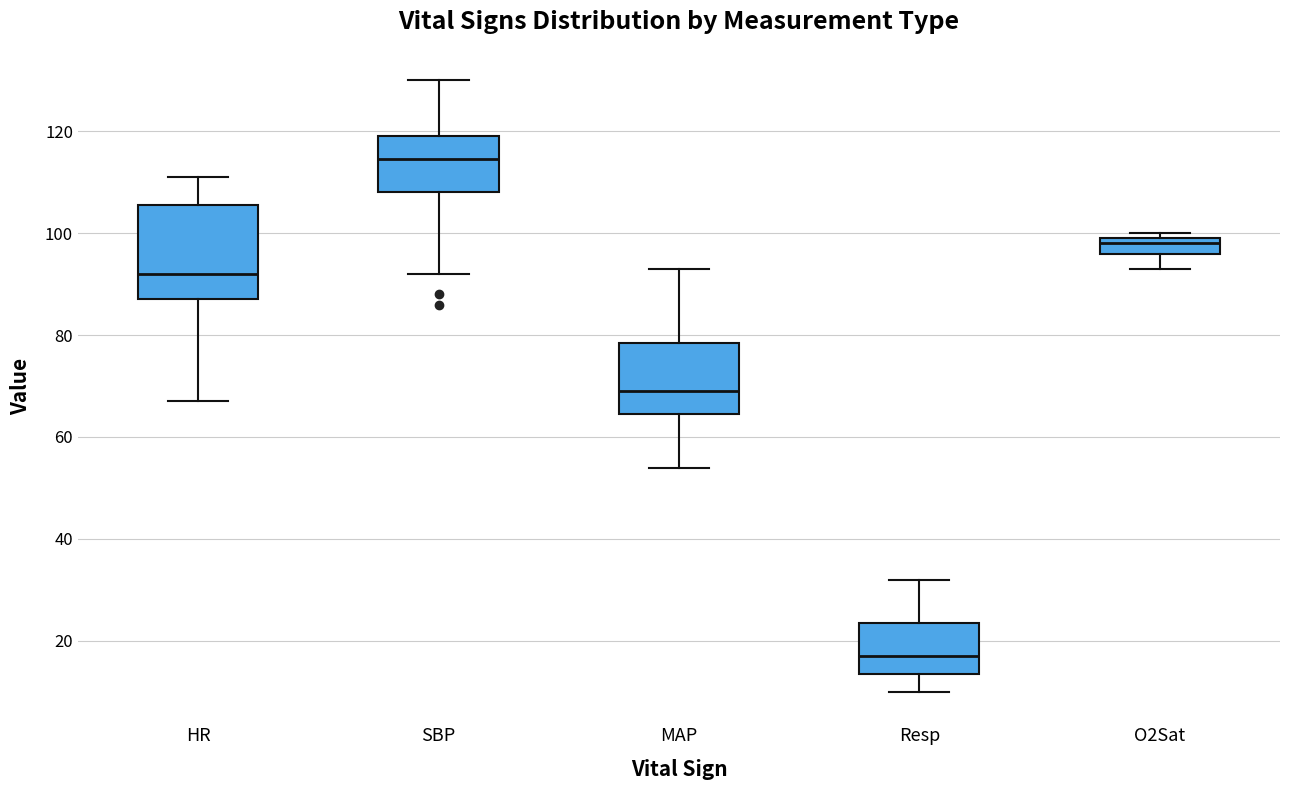

Reading left to right, transcribe this box plot: for each box, give where its median line is, the range the box spans, and where its two whiskers end, as read against the y-axis. The values are not printed on the chart, so give them approximately, as read against the axis.

HR: median 92, box 88 to 106, whiskers 68 to 112
SBP: median 114, box 108 to 120, whiskers 92 to 130
MAP: median 70, box 64 to 78, whiskers 54 to 94
Resp: median 18, box 14 to 24, whiskers 10 to 32
O2Sat: median 98, box 96 to 100, whiskers 94 to 100 (just above the box's upper edge)